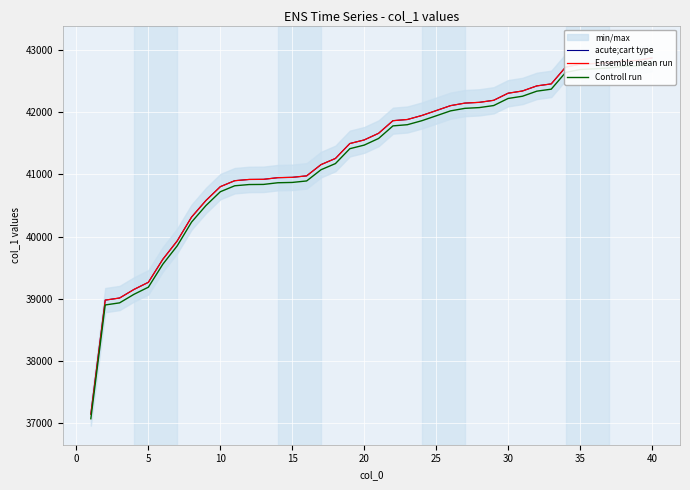

What is the spread (max minus min) of values at 5?

78.5